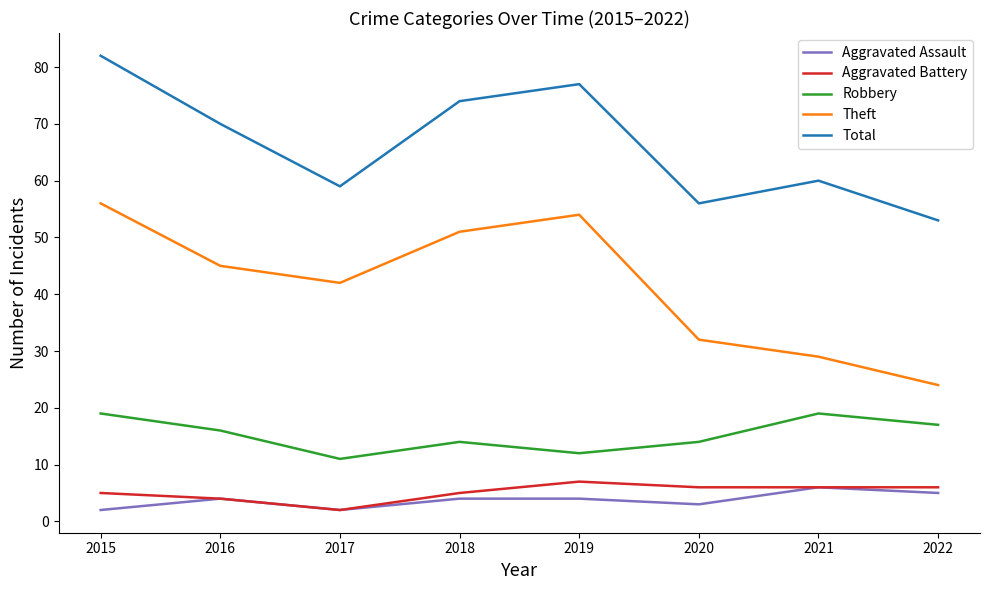

True or false: Aggravated Assault and Robbery intersect in this chart.

False